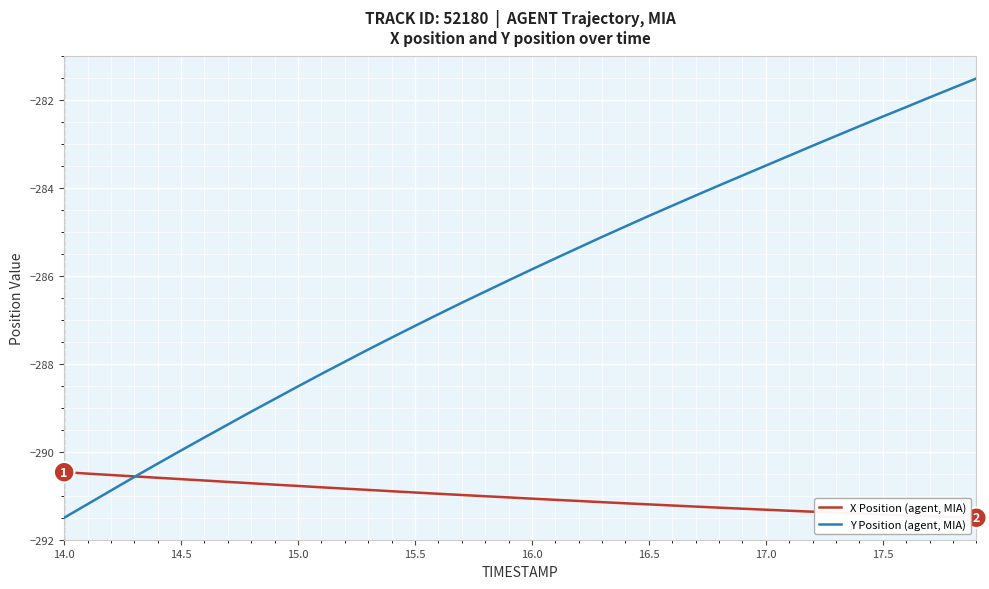

What is the greatest value displayed?

-281.5